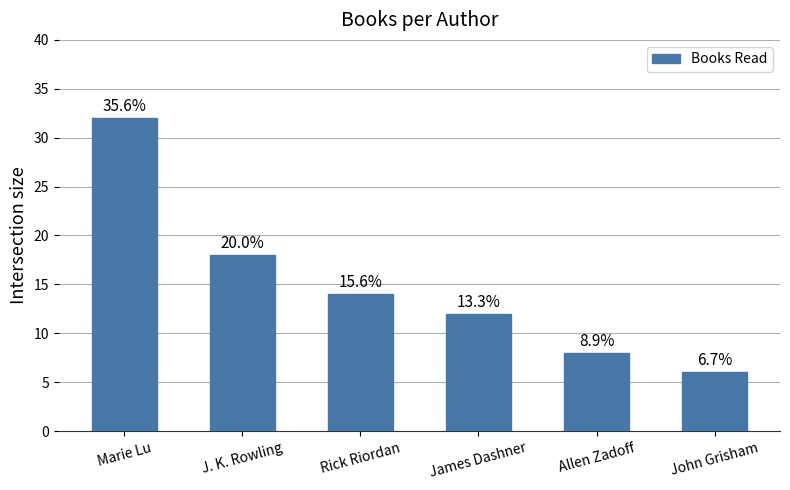

How many bars are there in total?

6